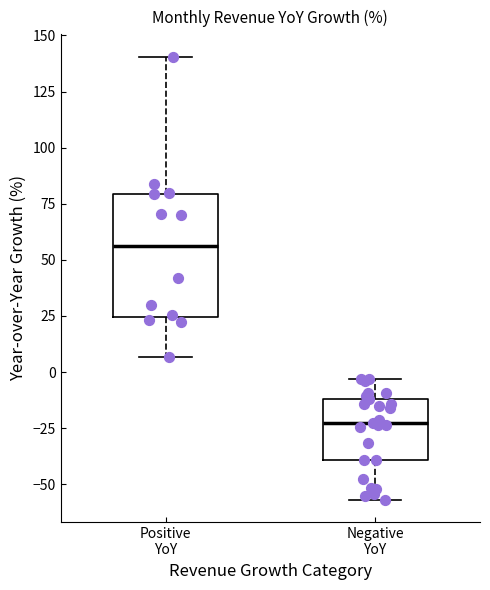

Reading left to right, transcribe this box plot: for each box, give where its median line is, the range the box spans, and where its two whiskers end, as read against the y-axis. The values are not printed on the chart, so give them approximately, as read against the axis.

Positive YoY: median 55, box 25 to 80, whiskers 5 to 140
Negative YoY: median -25, box -40 to -10, whiskers -55 to -5